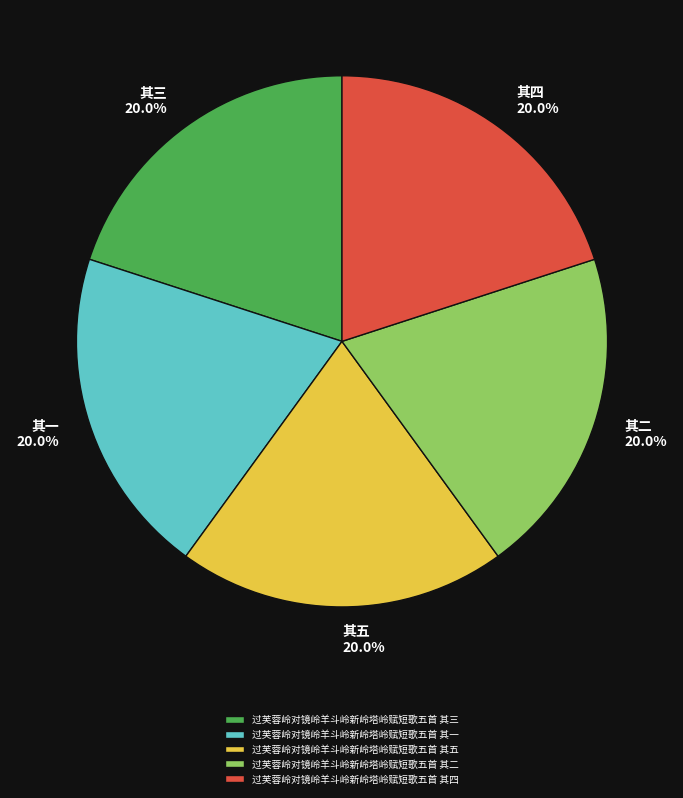

How many segments does this pie chart have?

5